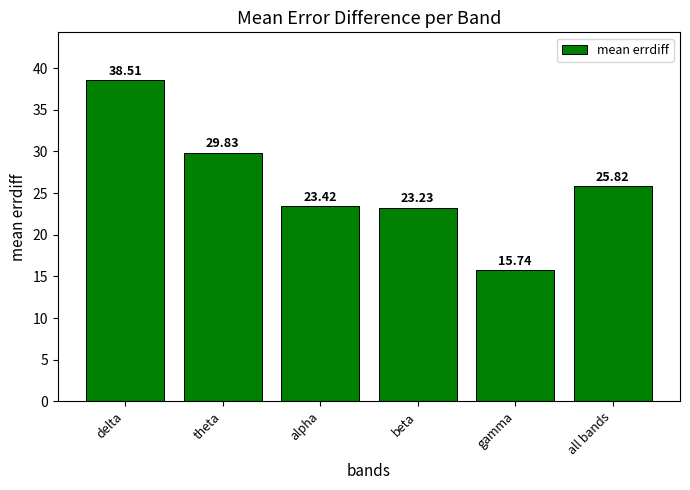

What is the difference between the maximum and minimum values?

22.8